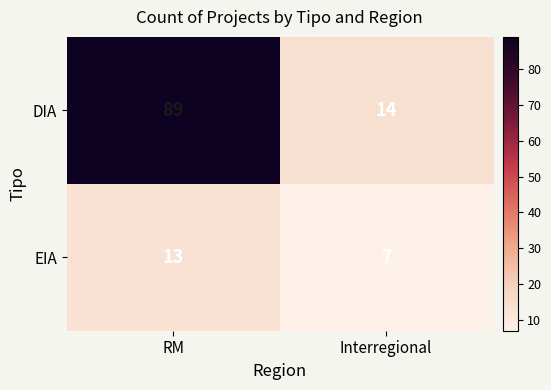

What is the smallest value displayed?

7